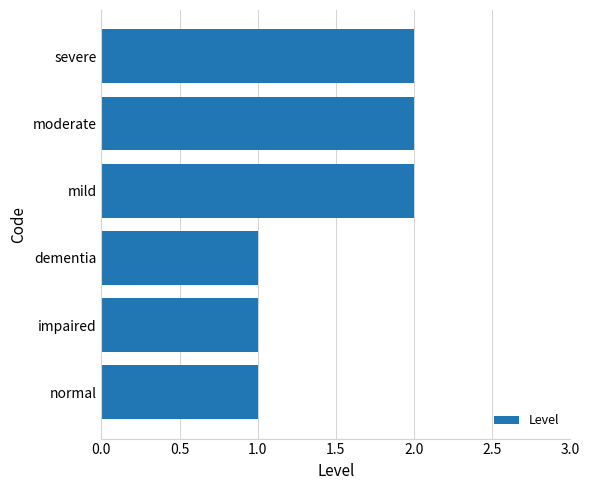

What is the sum of all values?

9